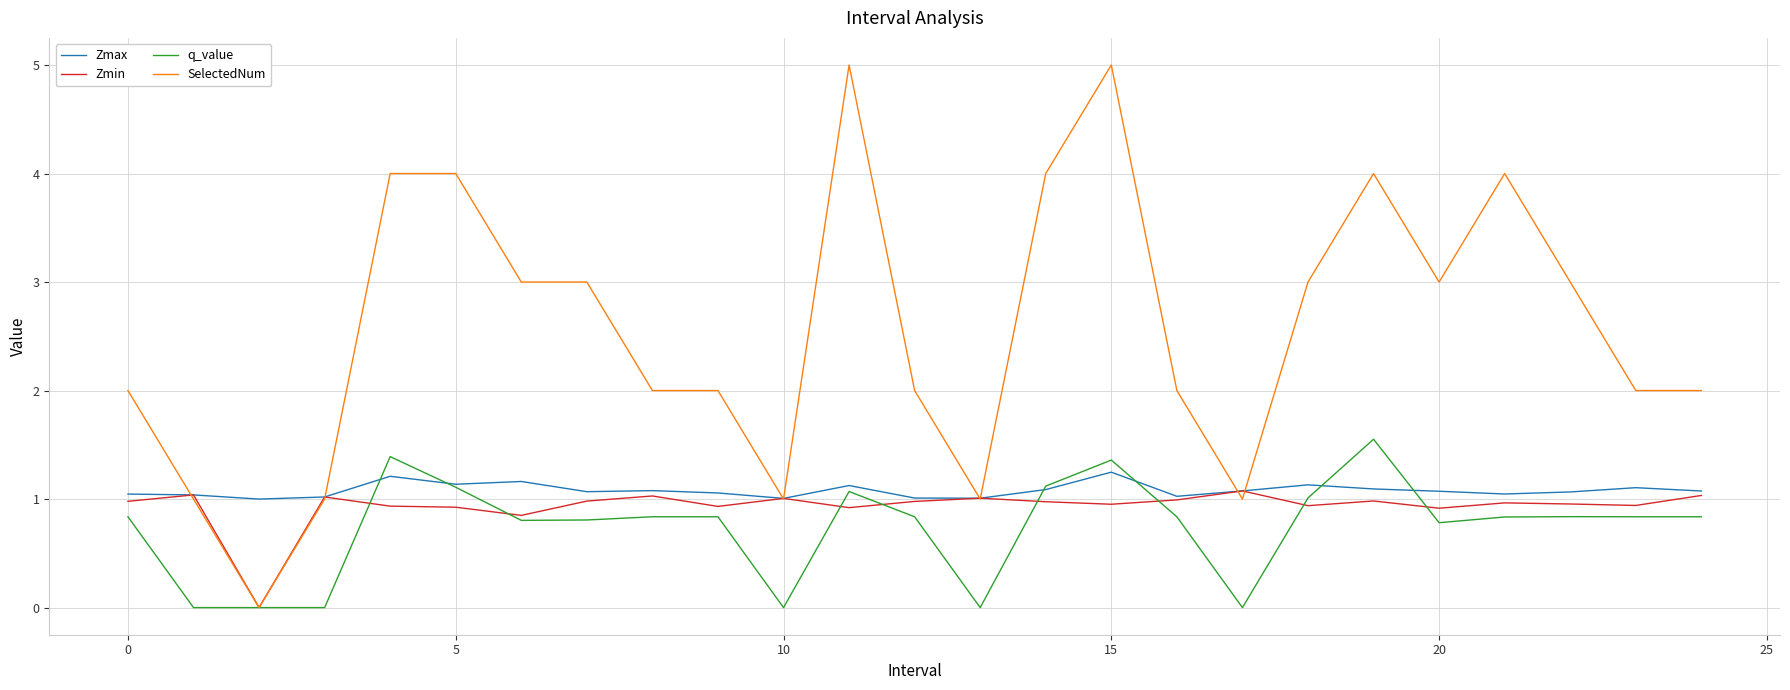

Which series has the widest spread of values?

SelectedNum